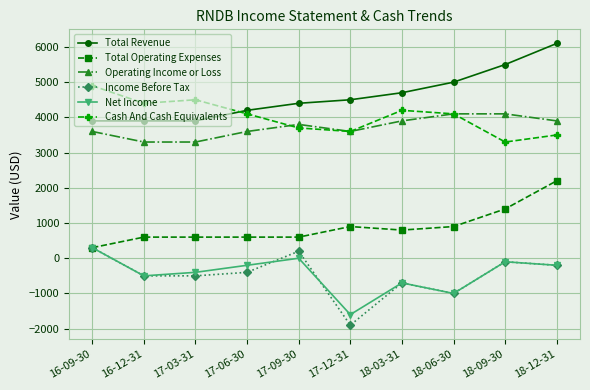

Is the value of Operating Income or Loss at 18-09-30 greater than the value of Net Income at 17-06-30?

Yes